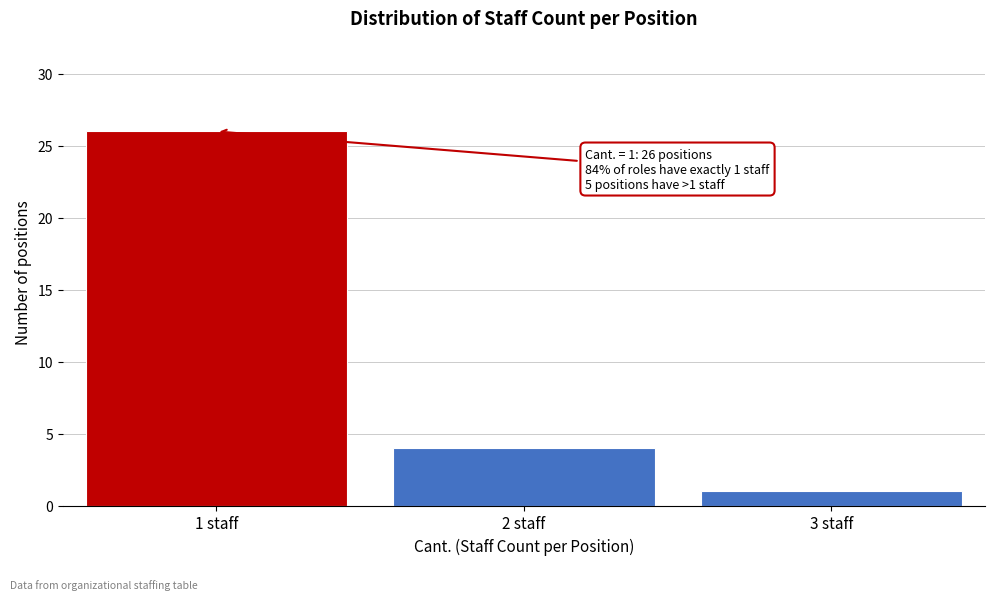

Reading left to right, extract all data points from this chart.

26	4	1